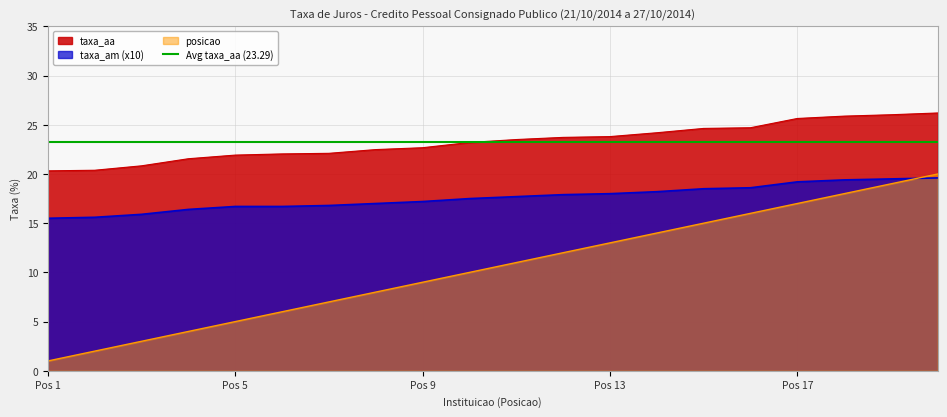

What is the lowest value of the taxa_am series?

15.5